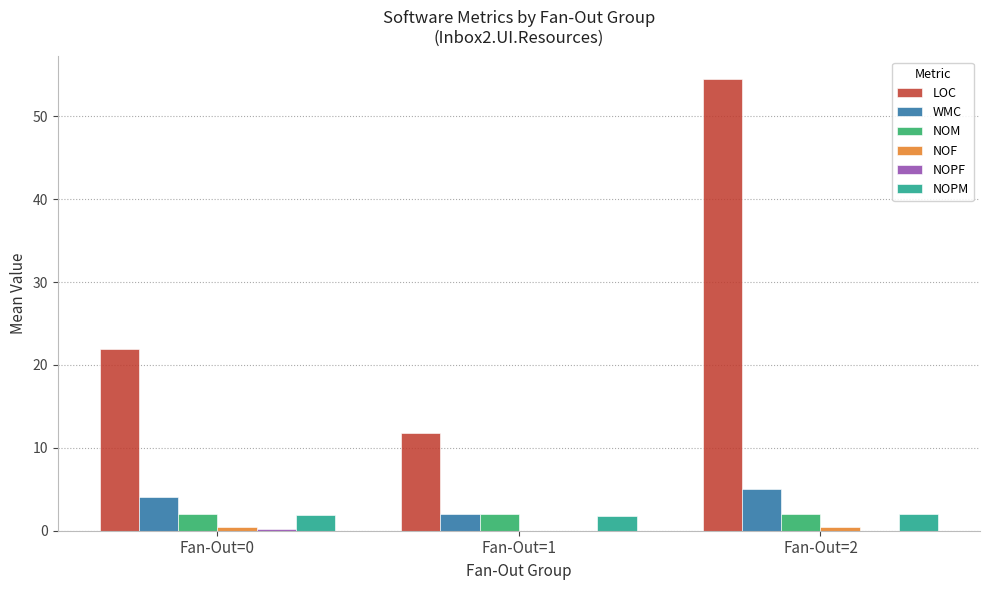

What is the sum of all NOPM values?

5.6